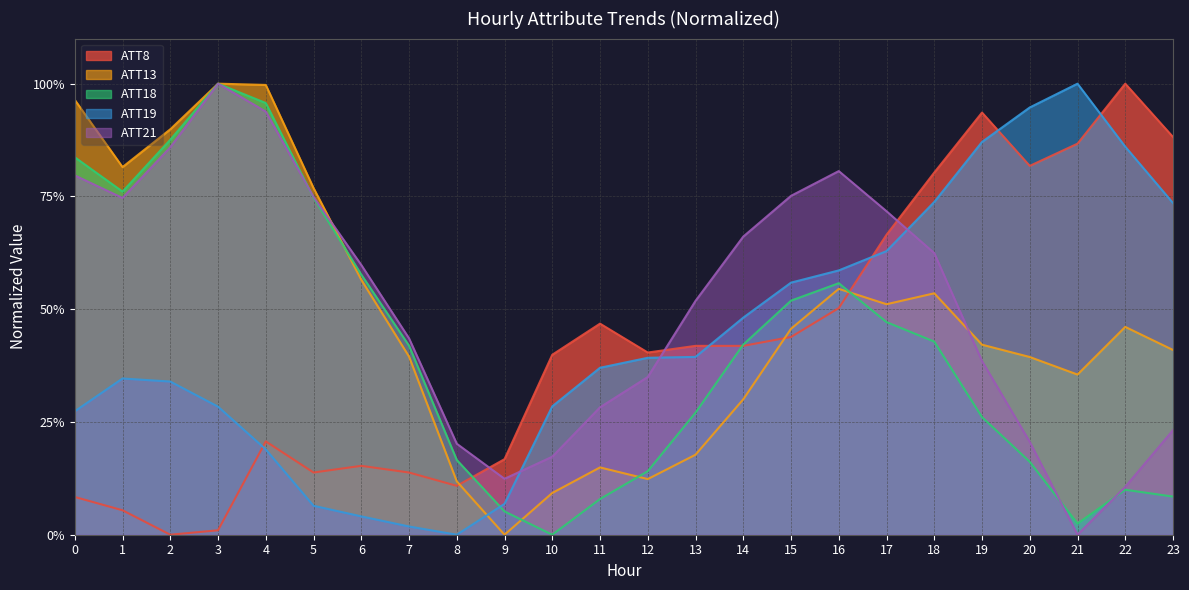

Rank the series at 18 from highest to lowest value.

ATT8, ATT19, ATT21, ATT13, ATT18